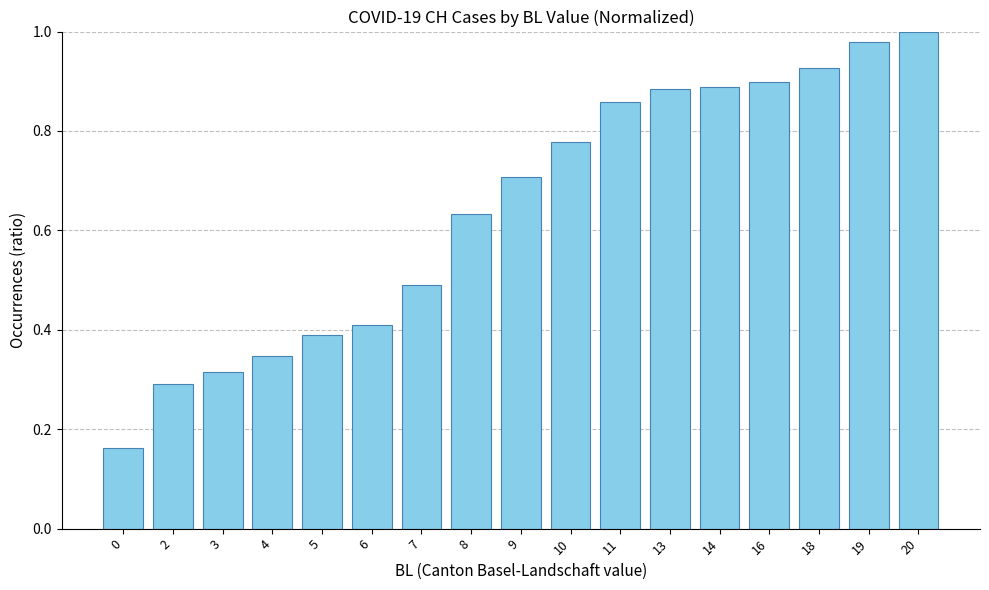

True or false: the data shows 0.6 at 4.

False